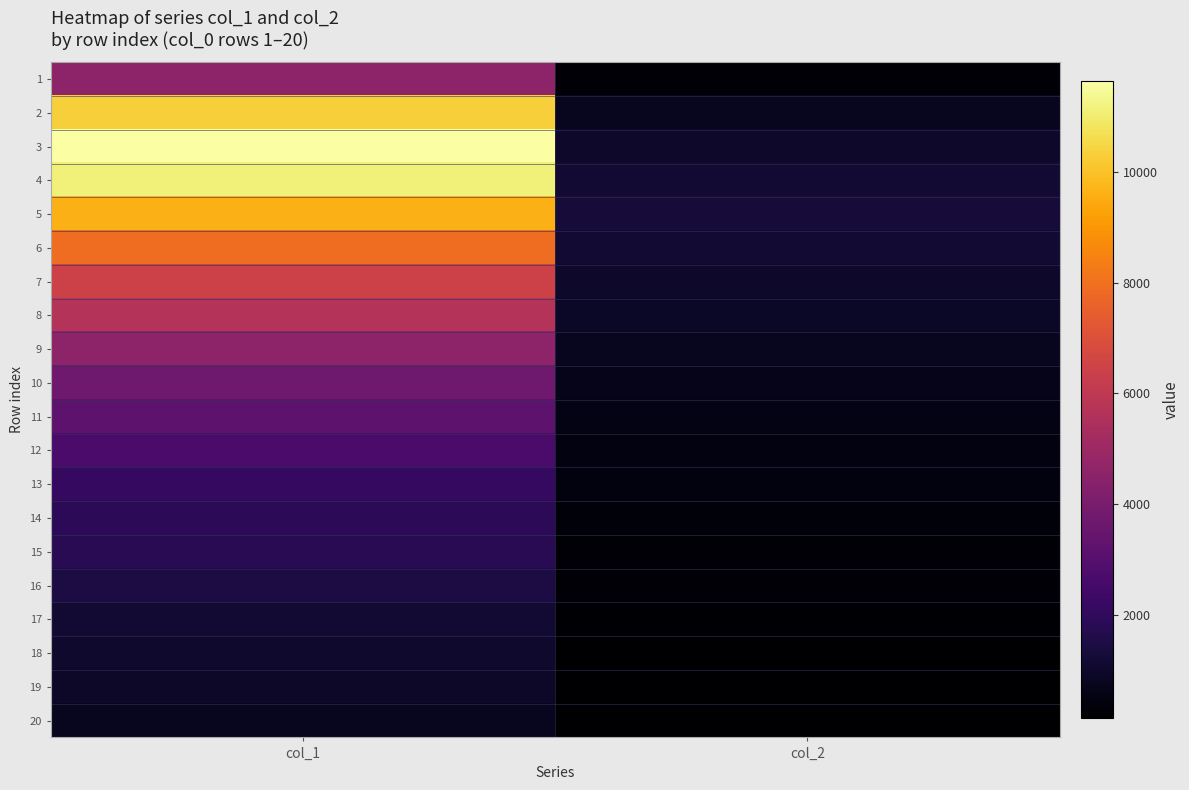

Which has a higher value, col_1 or col_2?

col_1